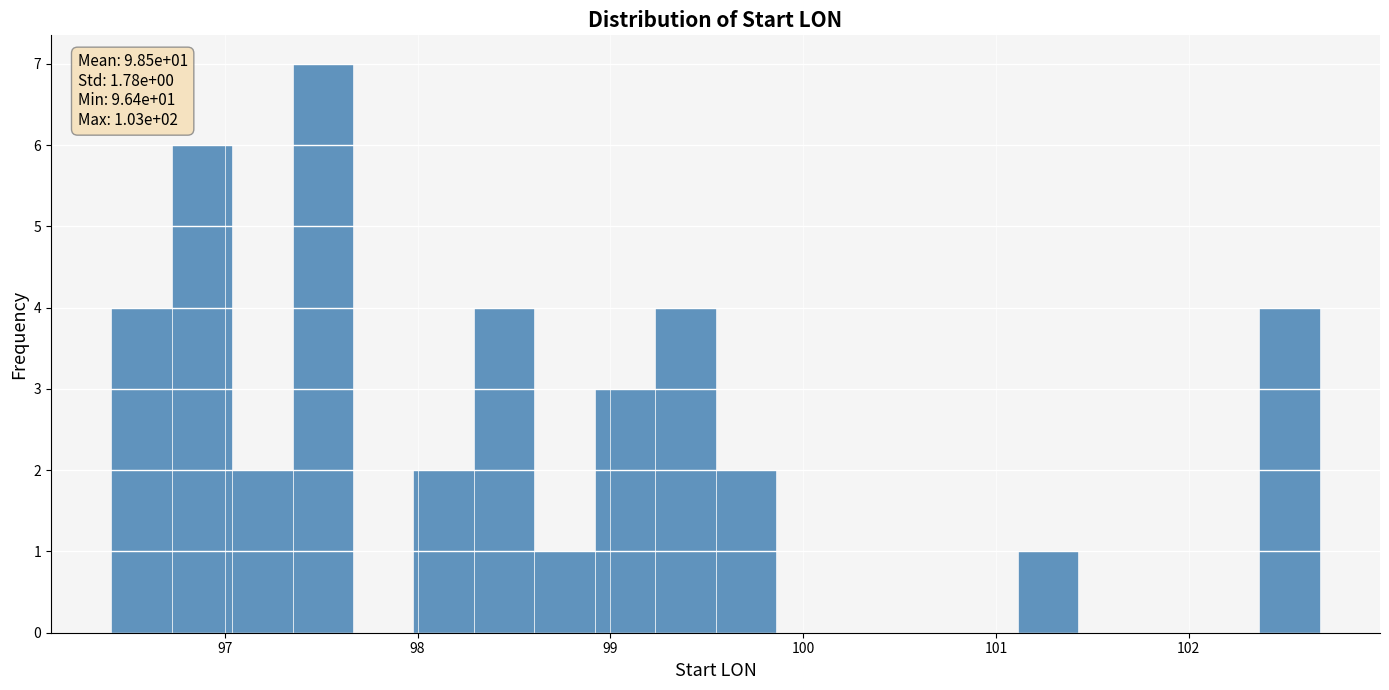

Around what value on the x-axis is the tallest bar? Give the approximate position of its centre, as read against the axis.

97.5